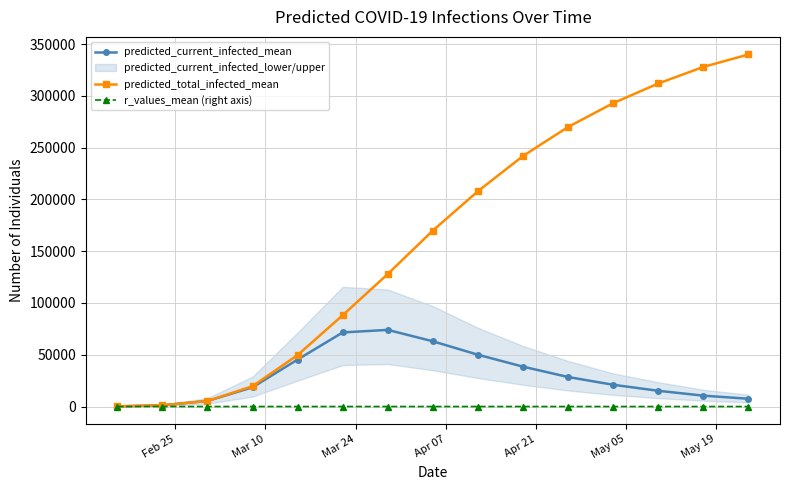

What is the difference between the maximum and minimum values in the predicted_current_infected_mean series?

73848.0